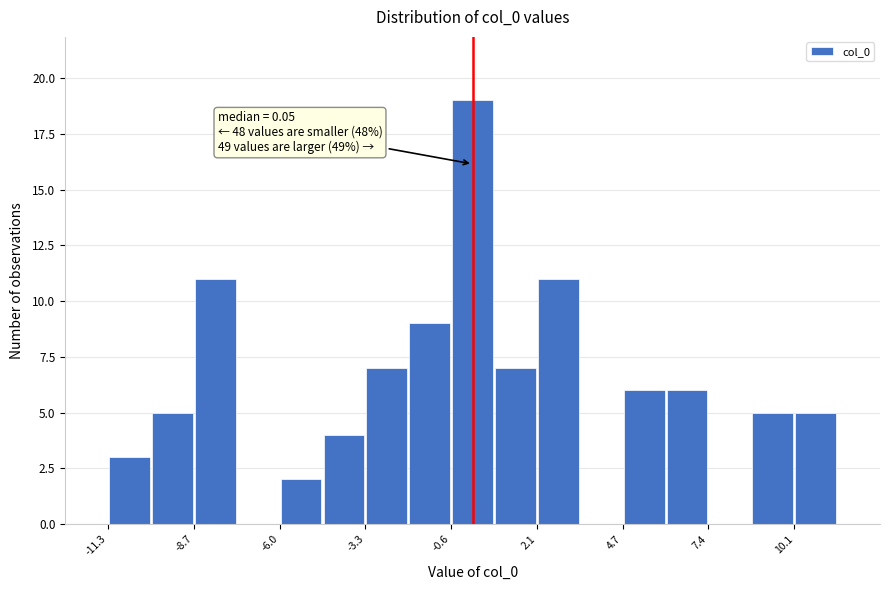

Read against the x-axis, roughly where is the centre of the tallest bar?

0.0